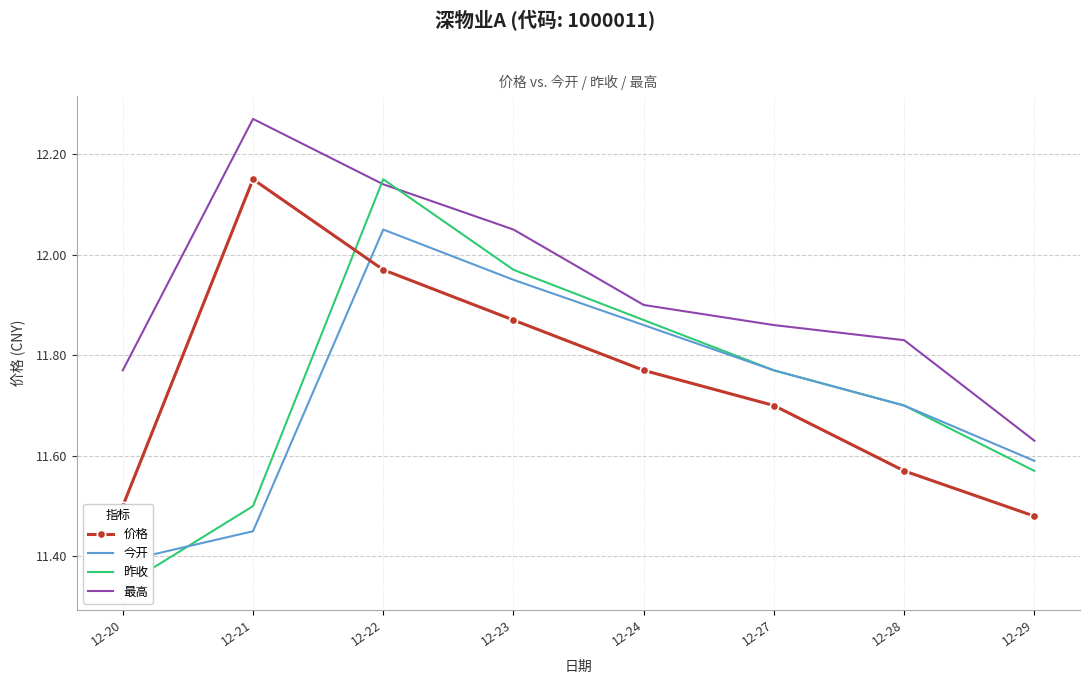

Reading left to right, transcribe all the data shown in this chart.

价格: 11.5	12.2	12.0	11.9	11.8	11.7	11.6	11.5
今开: 11.4	11.4	12.1	11.9	11.9	11.8	11.7	11.6
昨收: 11.3	11.5	12.2	12.0	11.9	11.8	11.7	11.6
最高: 11.8	12.3	12.1	12.1	11.9	11.9	11.8	11.6